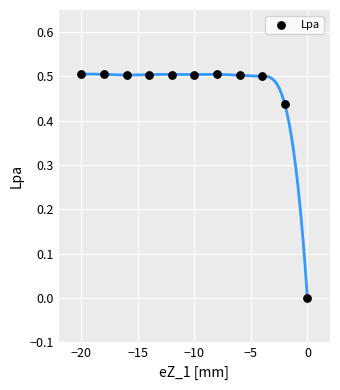

What is the range of X values (max minus min)?

20.0